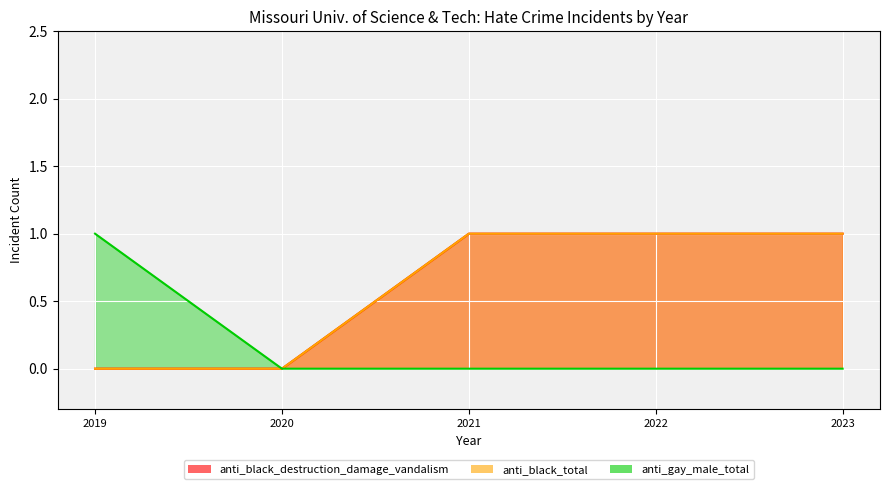

How many distinct data groups are displayed?

3